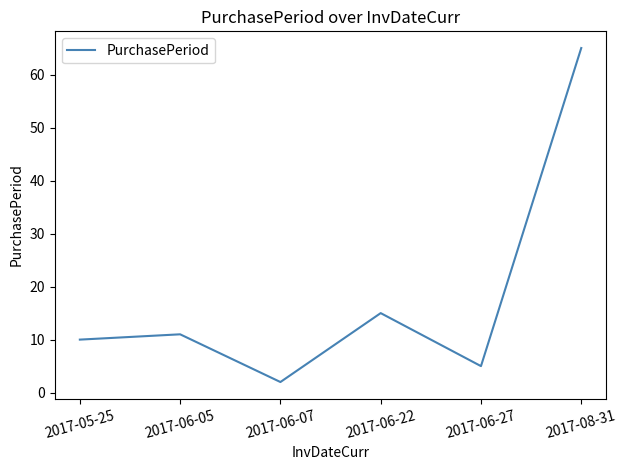

Rank the categories by value from lowest to highest.

2017-06-07, 2017-06-27, 2017-05-25, 2017-06-05, 2017-06-22, 2017-08-31